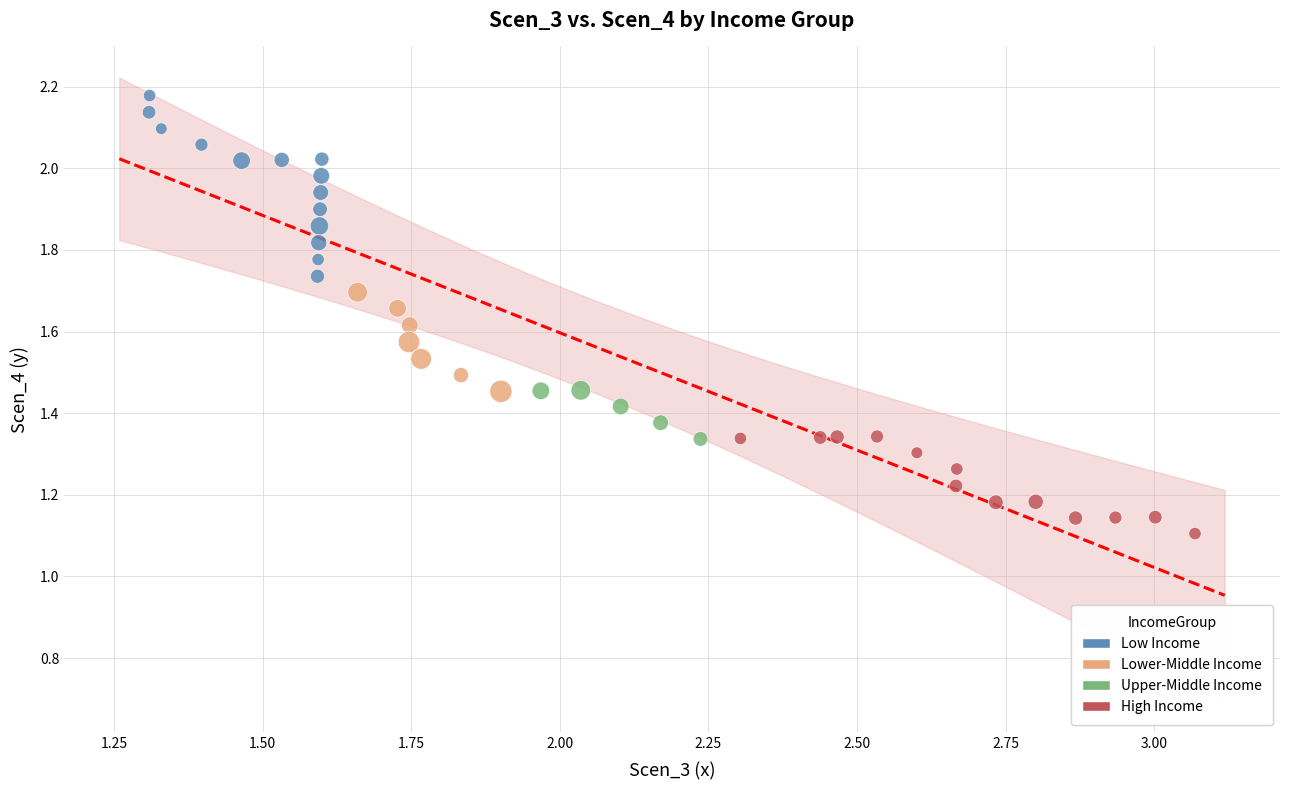

Which series has the largest Y range (max minus min)?

Low Income